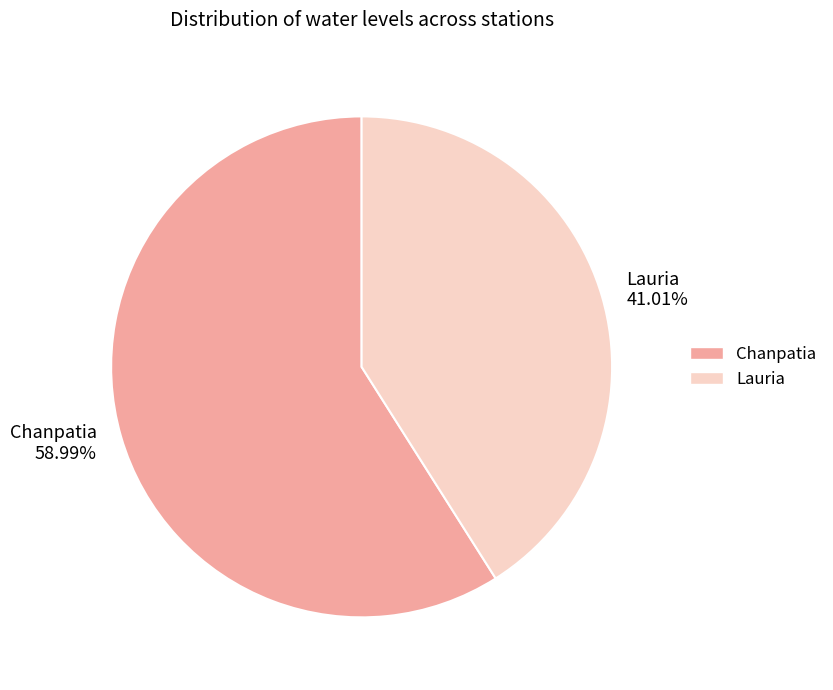

What portion of the pie excludes Chanpatia?

41.0%